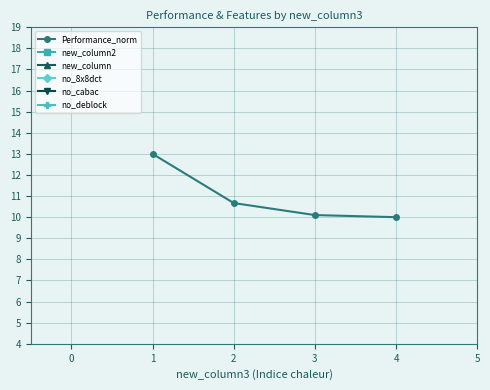

How many lines are shown in the chart?

6